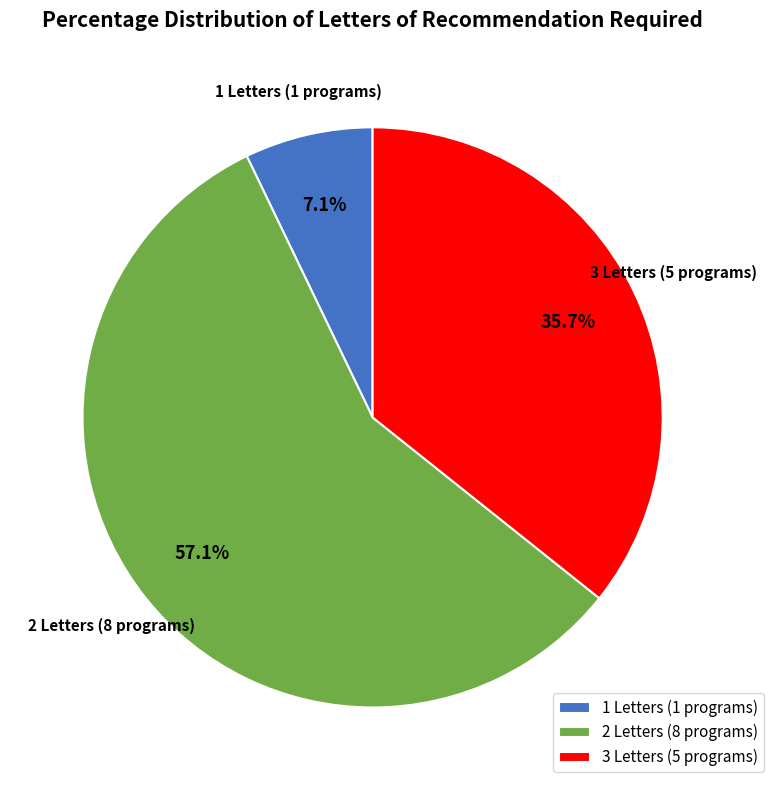

Rank the categories by value from lowest to highest.

1 Letters (1 programs), 3 Letters (5 programs), 2 Letters (8 programs)